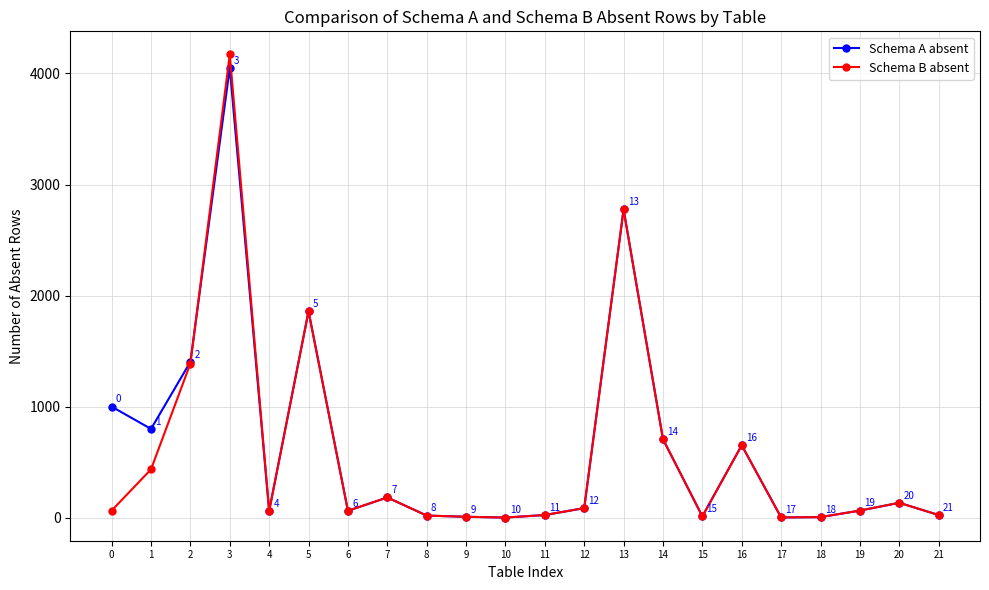

At which category does the chart reach its minimum across all series?

10